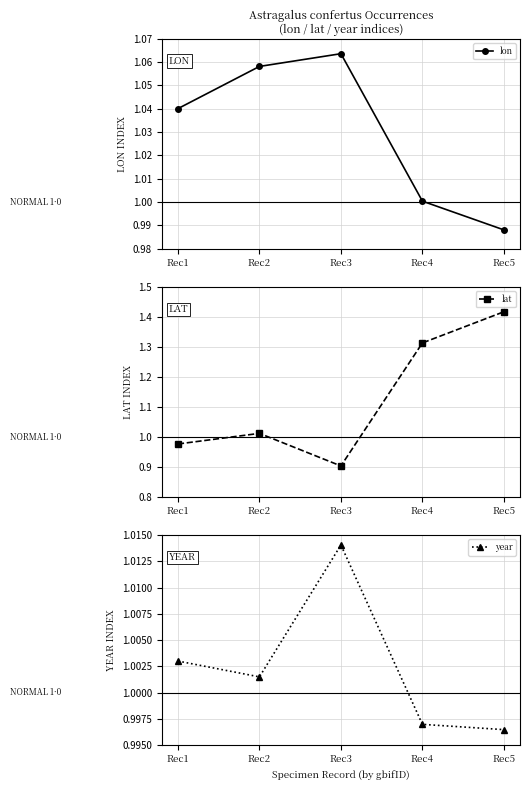

What is the approximate value of lat at Rec4?

1.3